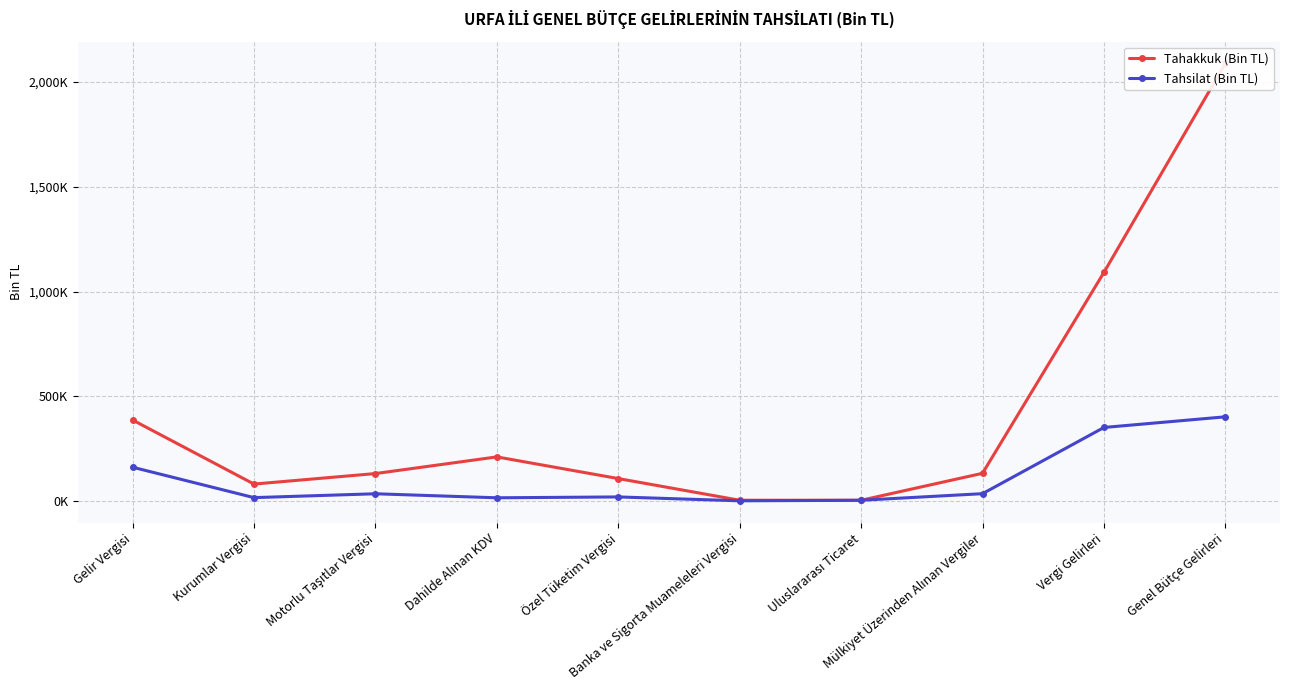

Reading left to right, what are all the values shown in this chart?

Tahakkuk (Bin TL): 387872	82403	132466	211927	108637	5283	5125	133707	1091345	2087532
Tahsilat (Bin TL): 162782	17758	36166	16972	21077	2582	5125	36607	352186	402977